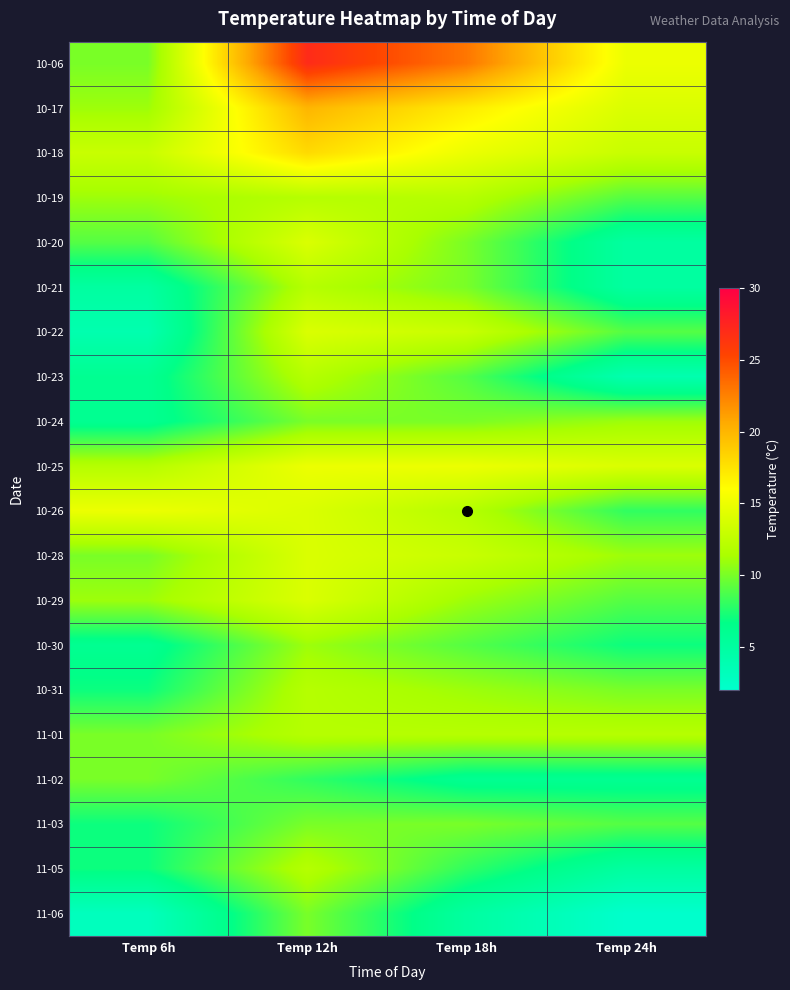

What is the difference between the highest and lowest values at Temp 6h?

12